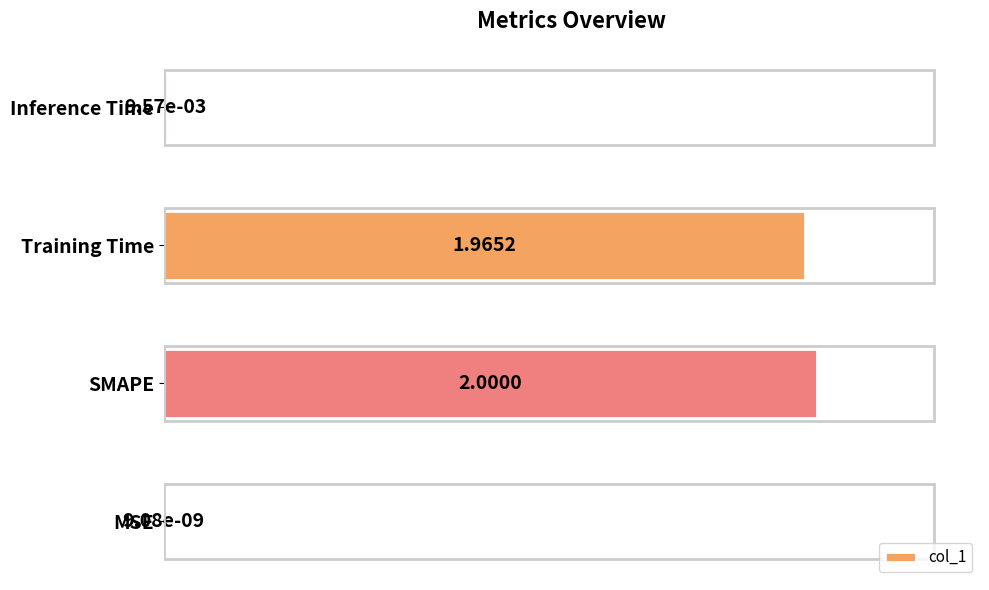

Are the bars grouped side by side (vs. stacked)?

No